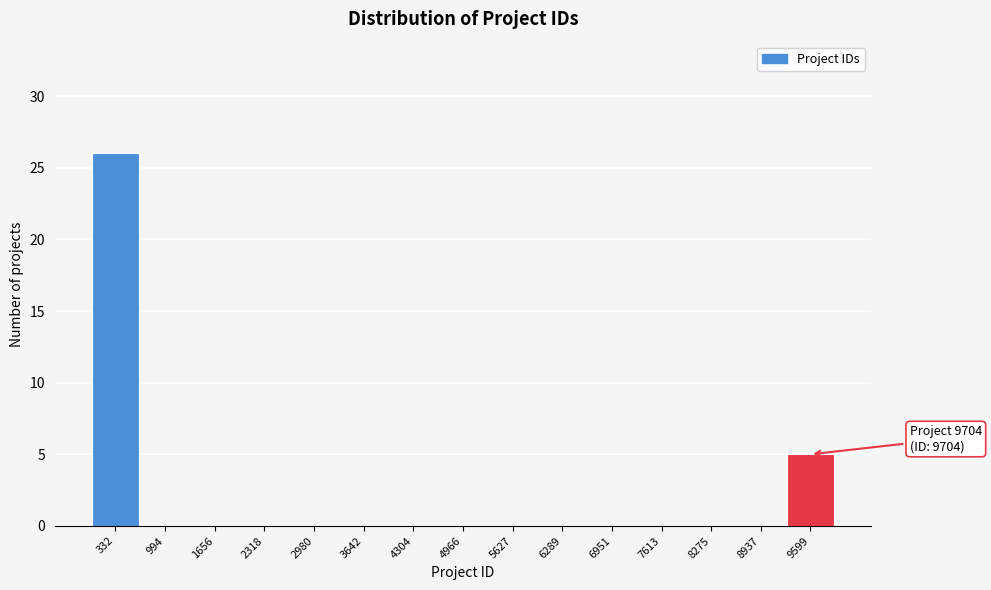

Which range on the x-axis has the tallest bar?

0 to 700